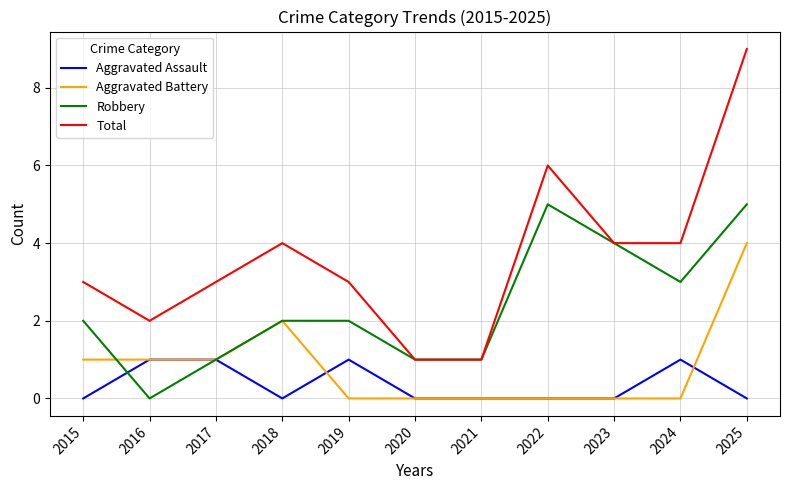

Does the chart display data point markers on the line(s)?

No